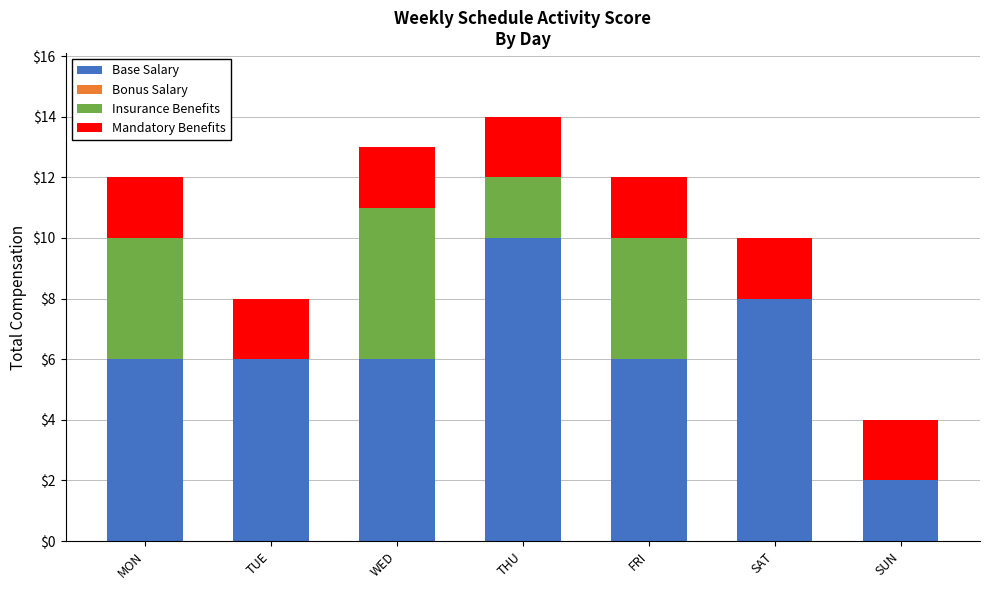

What is the total value across all series at FRI?

12